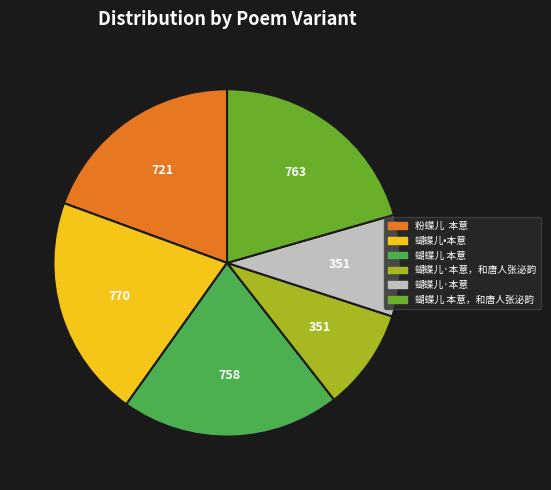

What is the ratio of the value at 蝴蝶儿·本意，和唐人张泌韵 to the value at 粉蝶儿 本意?

0.5